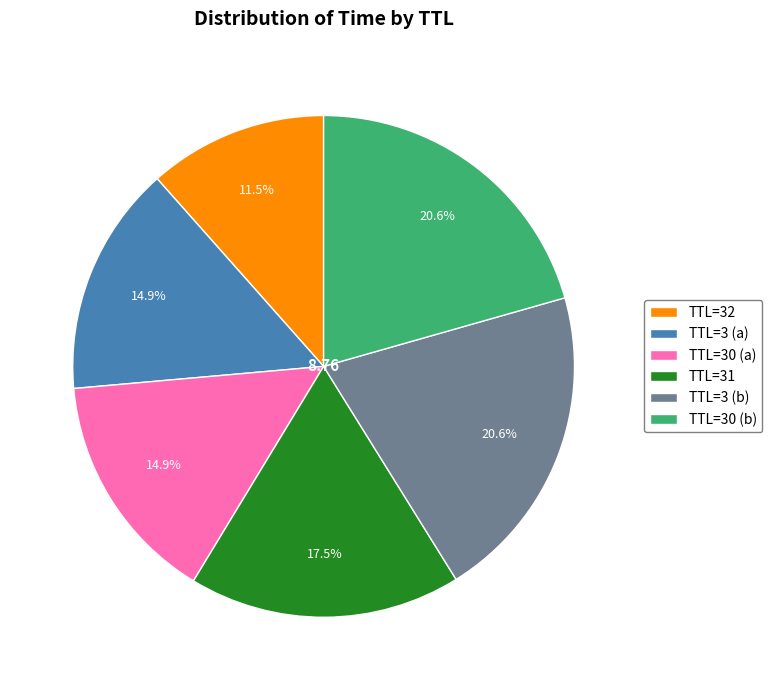

Is there a majority slice in this chart?

No